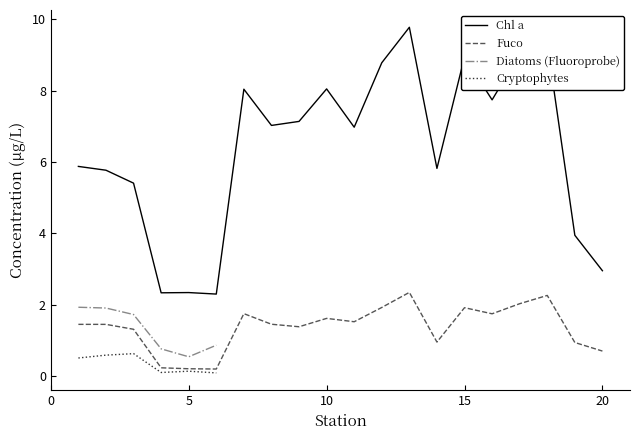

List the labels in order of value, smallest first.

6, 4, 5, 20, 19, 3, 2, 14, 1, 11, 8, 9, 16, 7, 10, 12, 15, 17, 18, 13